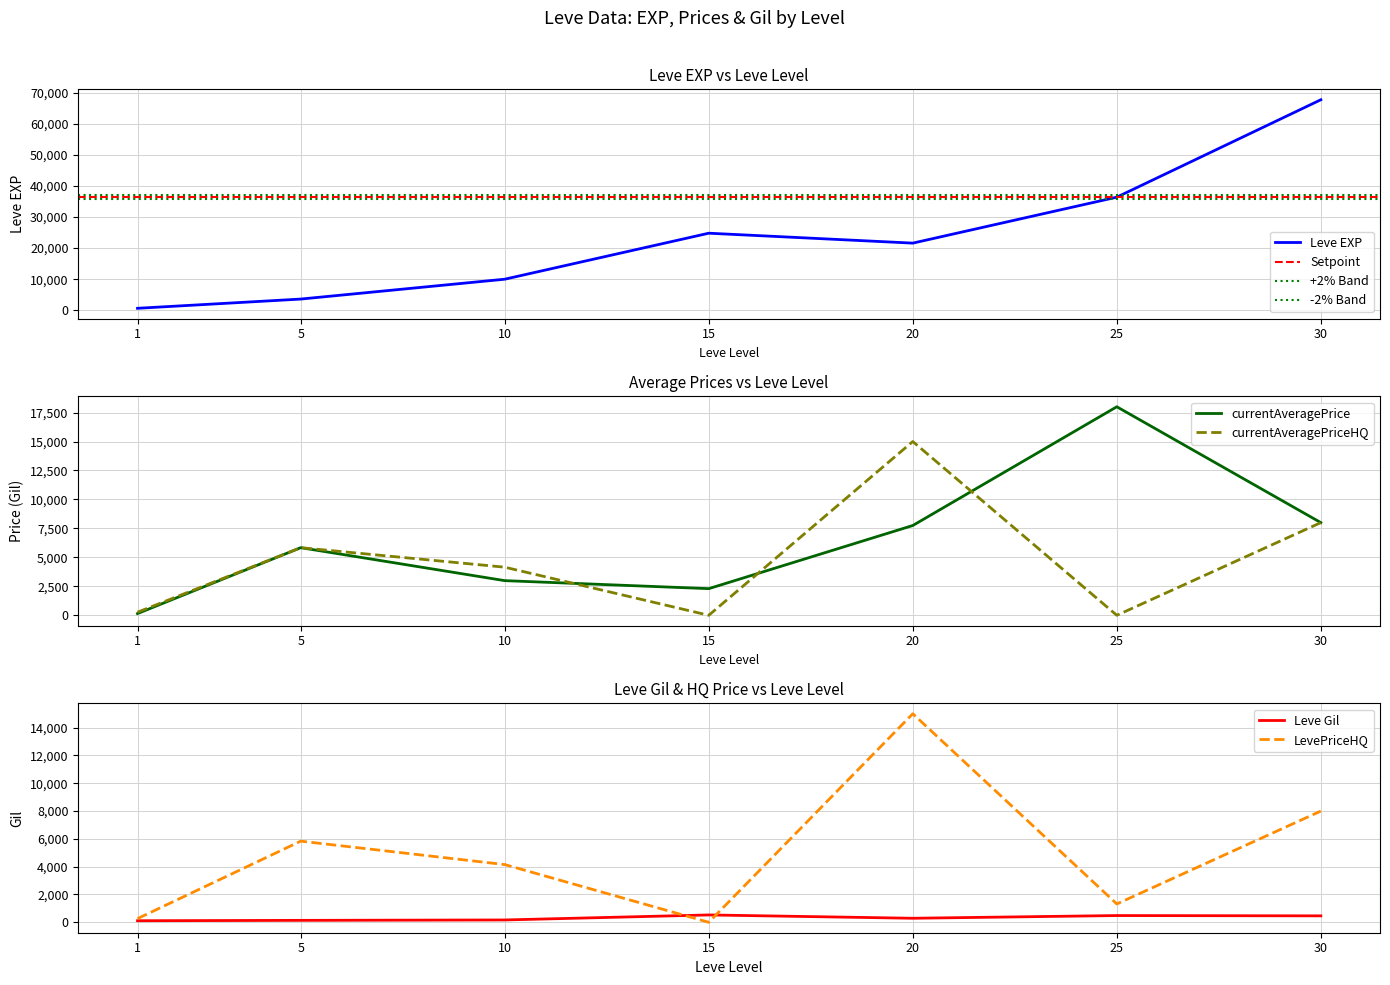

How many data points in Leve Gil are less than 290?

3